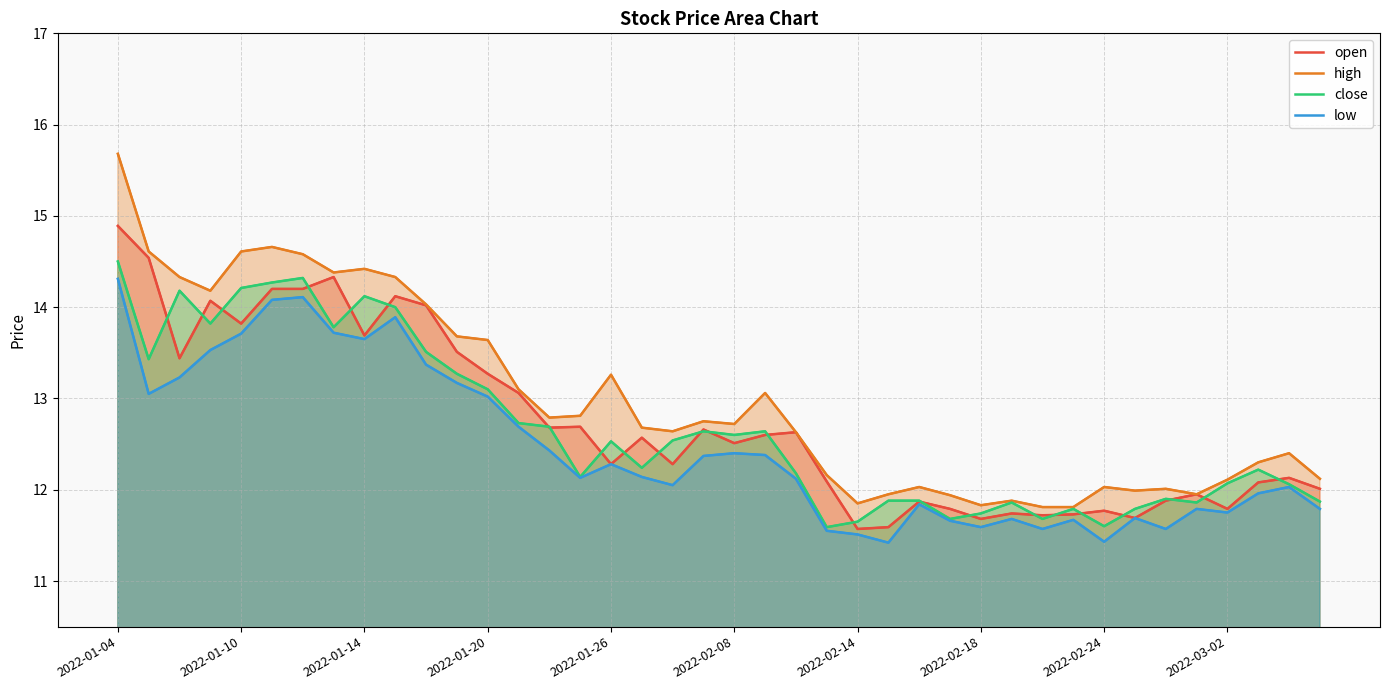

True or false: high and open cross at least once.

False